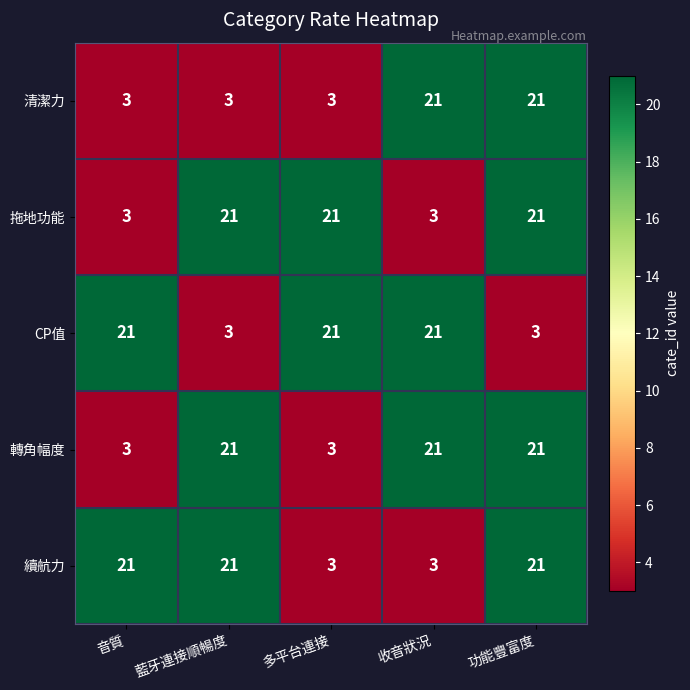

Count the 續航力 values in the range 3 to 21.

5